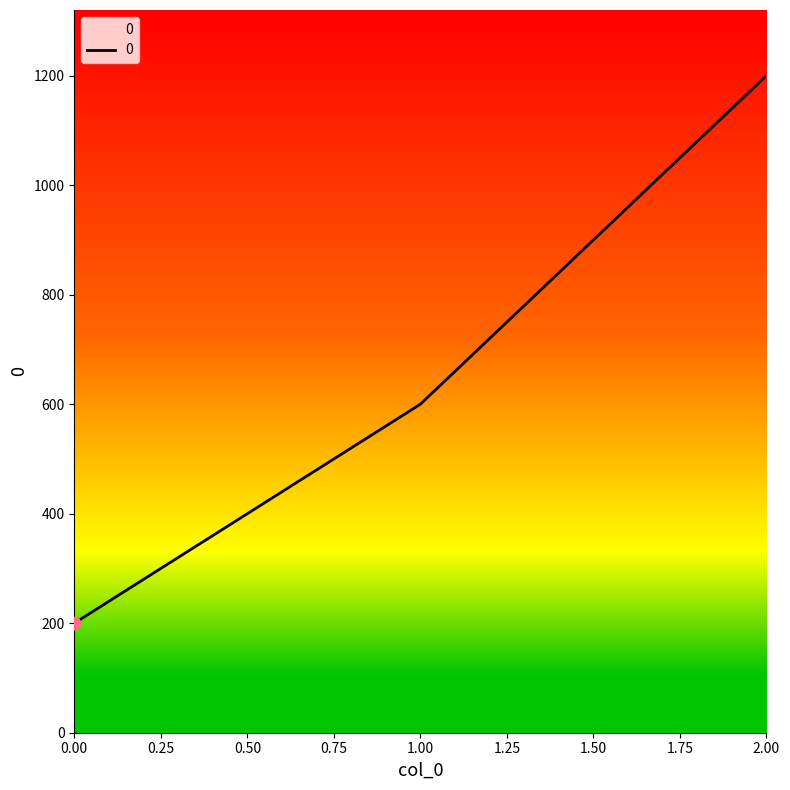

What is the change in value from 0.00 to 1.00?

+400